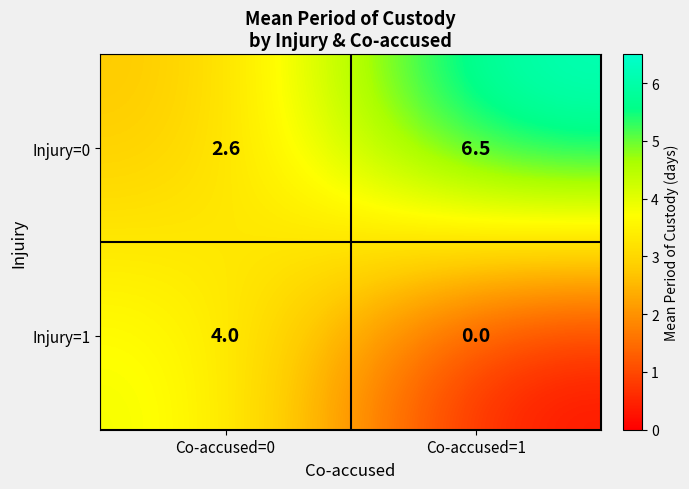

The value of Injury=0 at Co-accused=0 is 2.6. True or false?

True